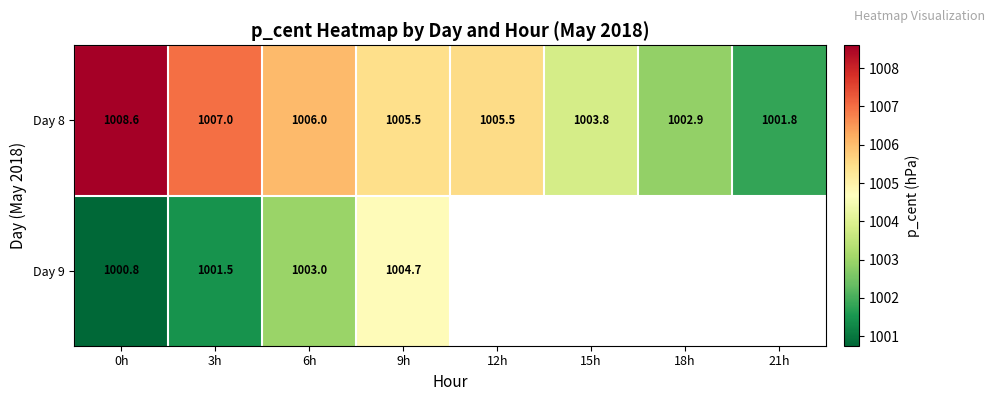

At which category does the chart reach its minimum across all series?

0h